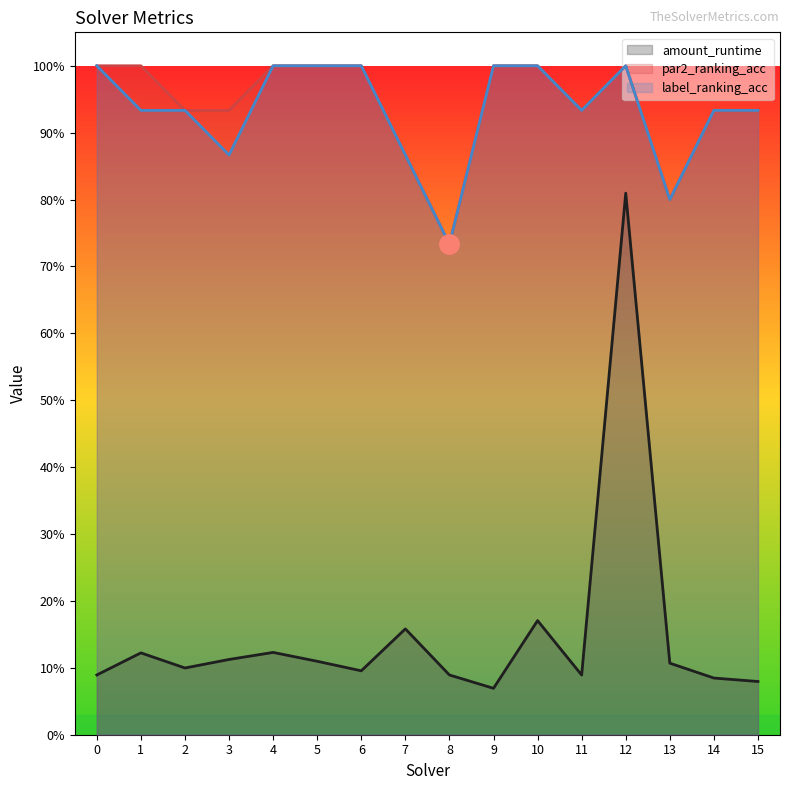

What are all the series names shown in the legend?

amount_runtime, par2_ranking_acc, label_ranking_acc